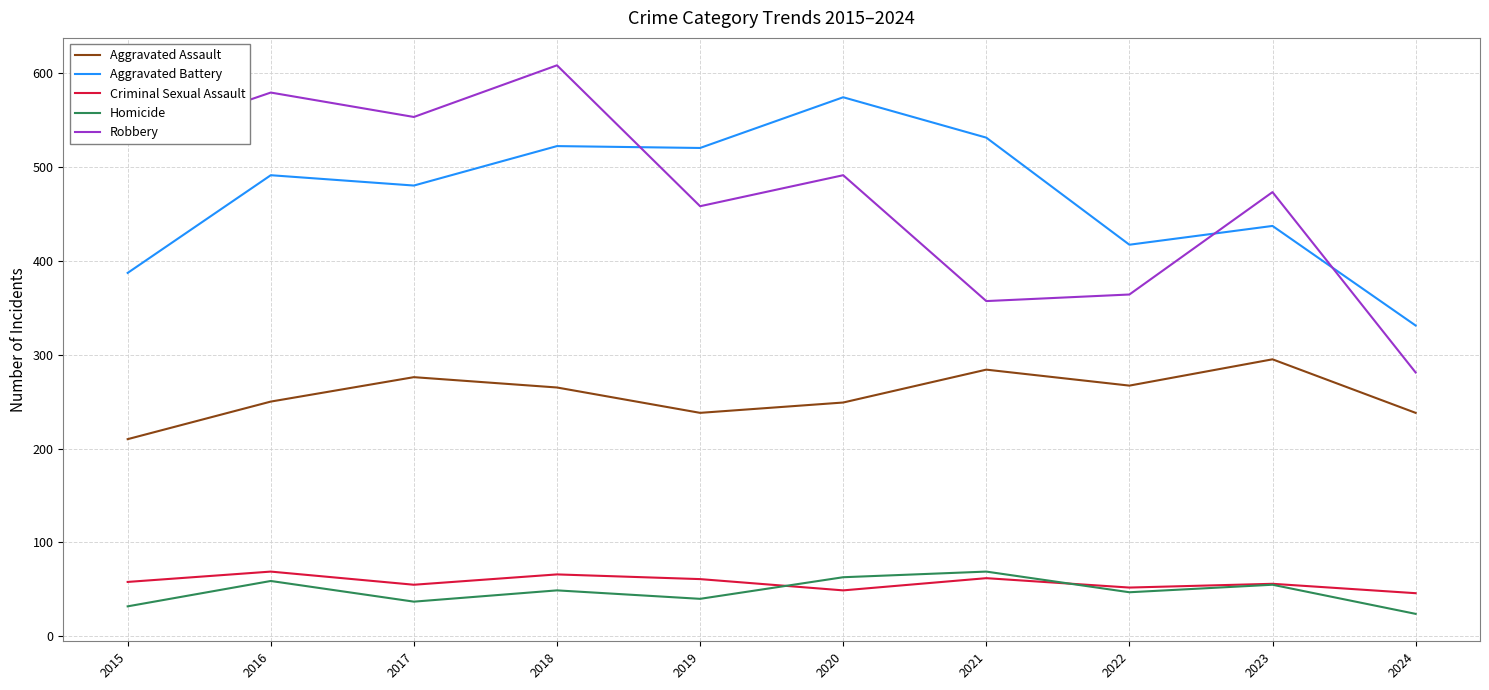

What is the sum of all Homicide values?

475